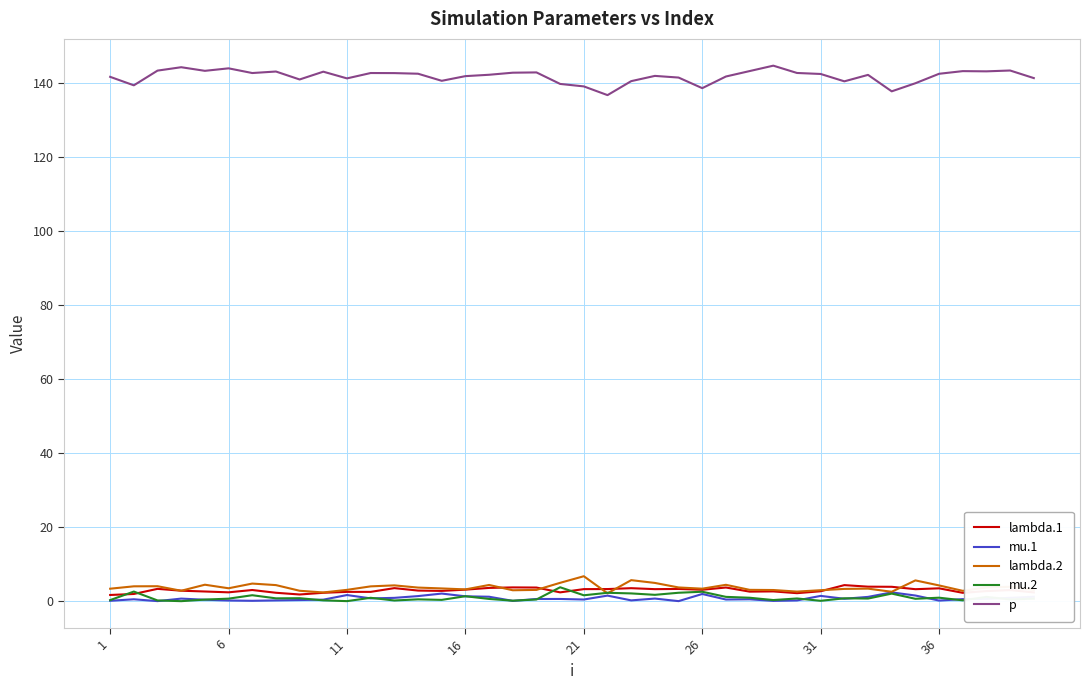

True or false: p and mu.1 intersect in this chart.

False